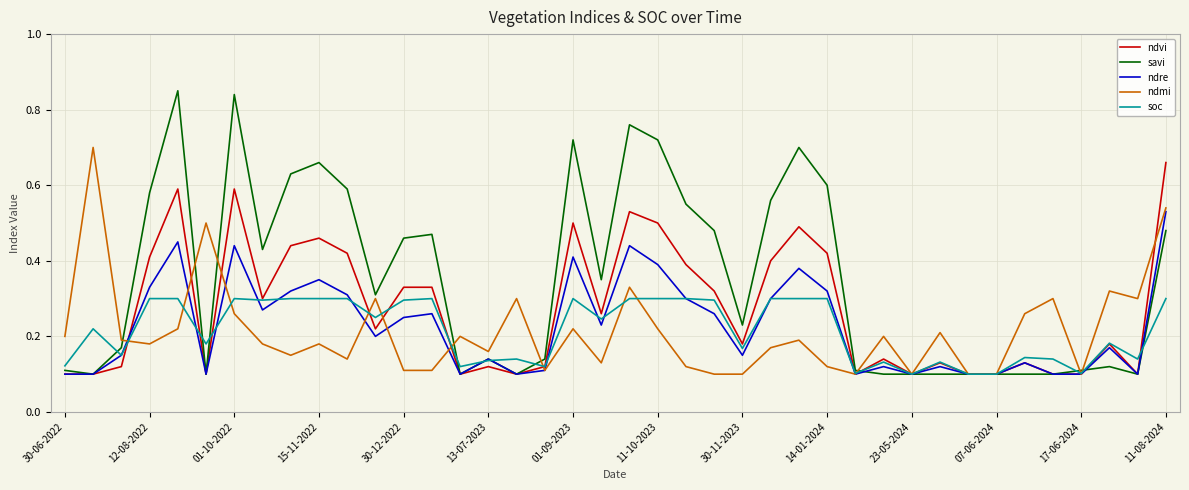

Which series has the largest range (max minus min)?

savi